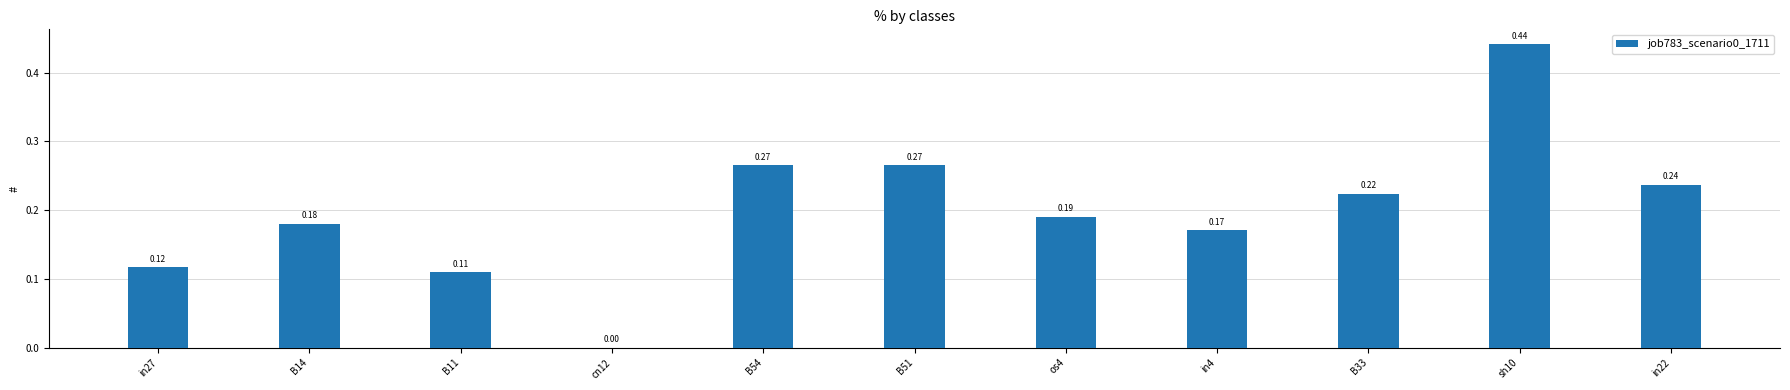

What is the sum of the values at B51 and B54?

0.5